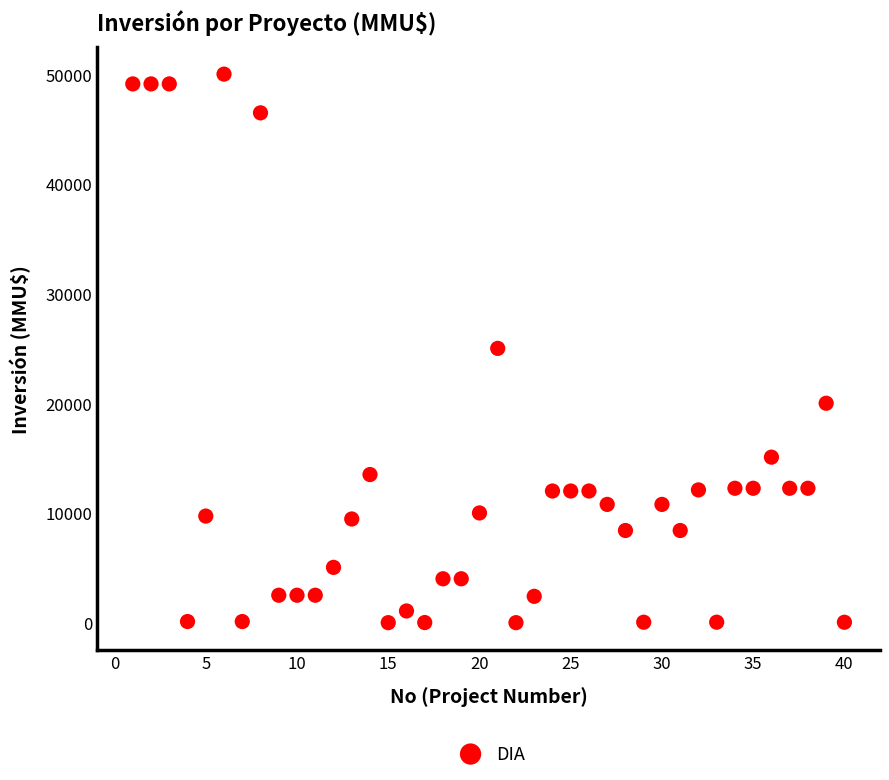

What is the range of X values (max minus min)?

39